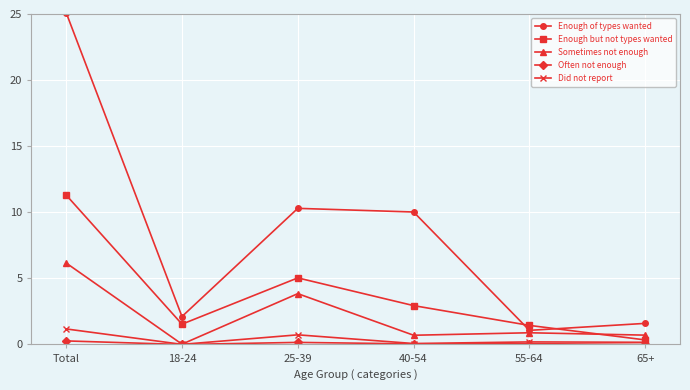

What is the difference between the maximum and minimum values in the Enough but not types wanted series?

11.0